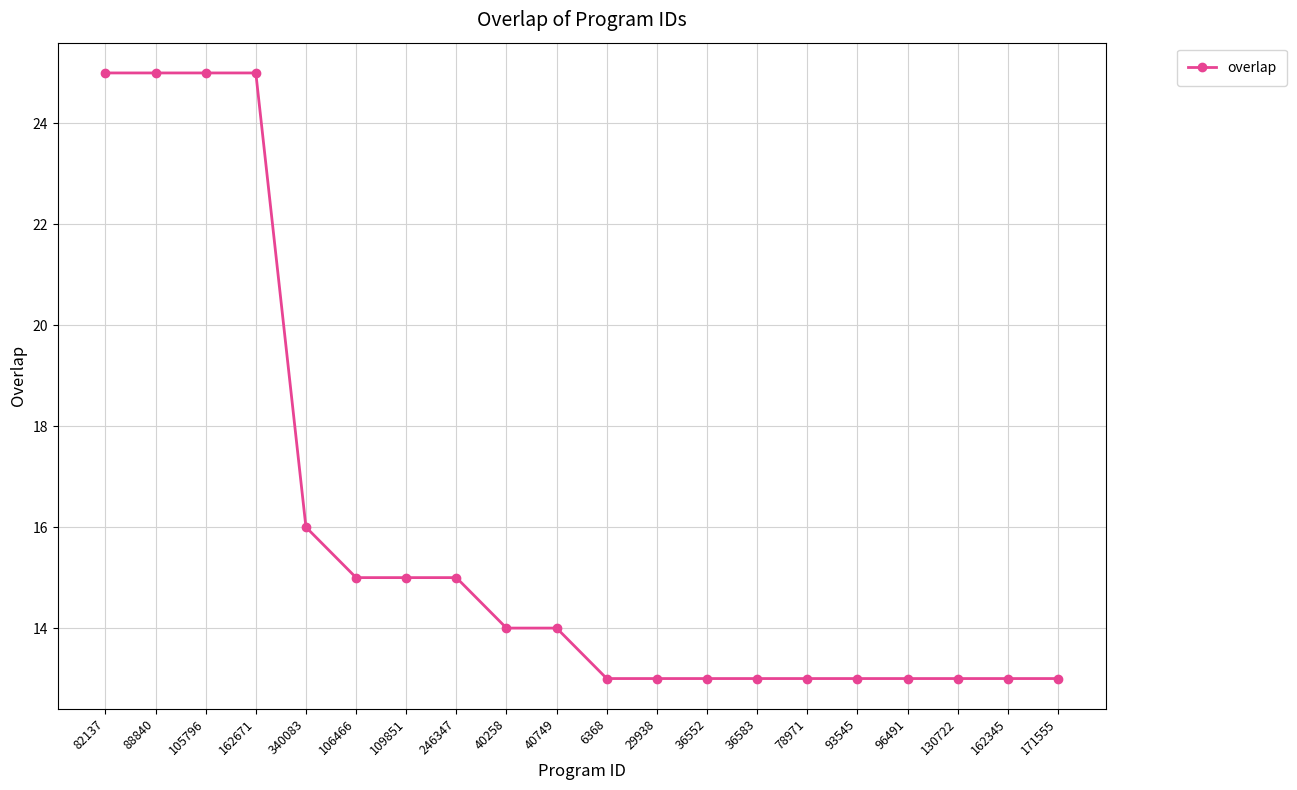

What is the sum of the values at 162345 and 36583?

26